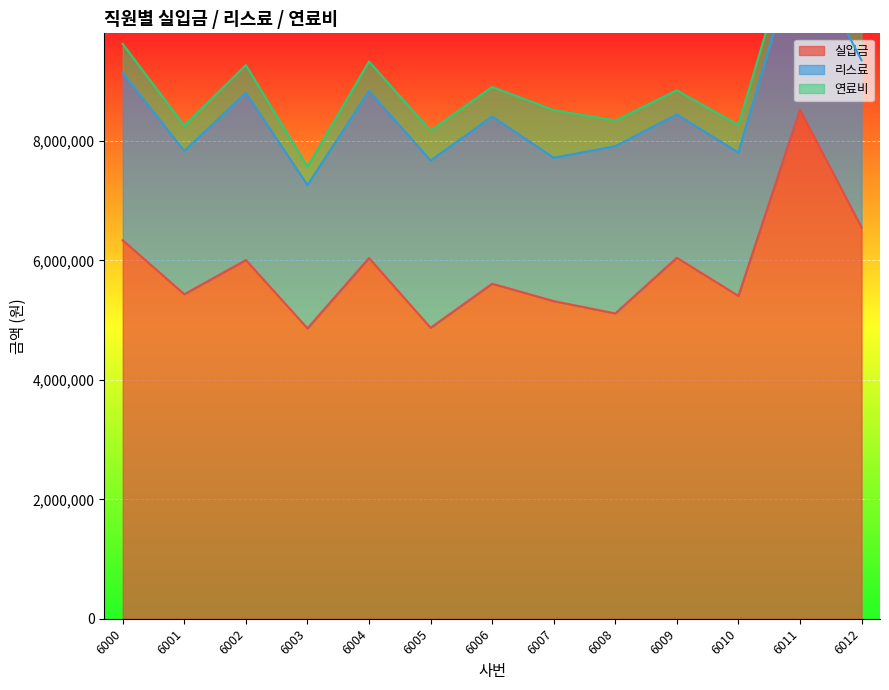

Where is 연료비 nearest to the value 552940?

6005